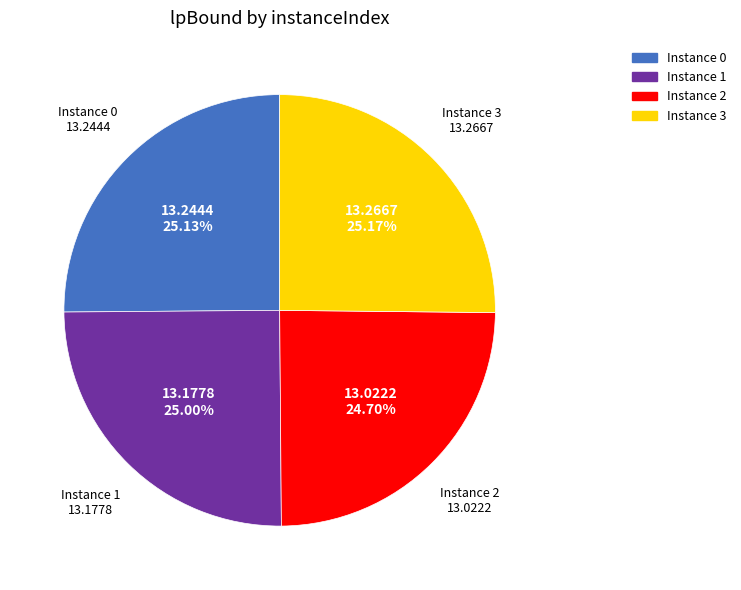

What is the ratio of the value at Instance 1 to the value at Instance 0?

1.0